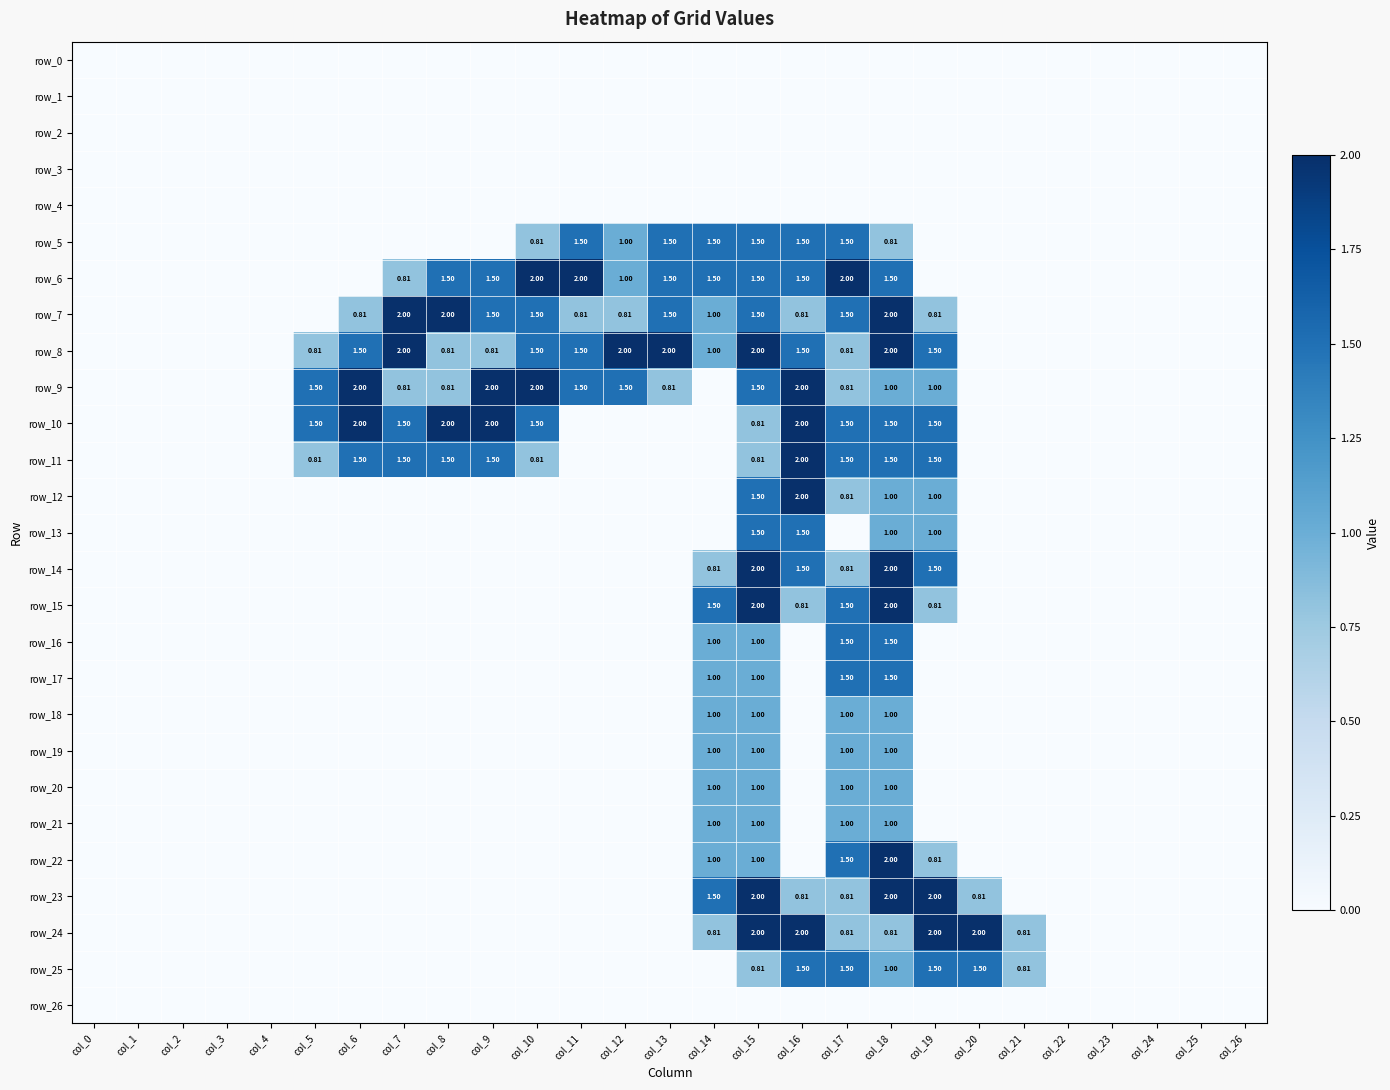

Reading left to right, what are all the values shown in this chart?

row_0: 0.0	0.0	0.0	0.0	0.0	0.0	0.0	0.0	0.0	0.0	0.0	0.0	0.0	0.0	0.0	0.0	0.0	0.0	0.0	0.0	0.0	0.0	0.0	0.0	0.0	0.0	0.0
row_1: 0.0	0.0	0.0	0.0	0.0	0.0	0.0	0.0	0.0	0.0	0.0	0.0	0.0	0.0	0.0	0.0	0.0	0.0	0.0	0.0	0.0	0.0	0.0	0.0	0.0	0.0	0.0
row_2: 0.0	0.0	0.0	0.0	0.0	0.0	0.0	0.0	0.0	0.0	0.0	0.0	0.0	0.0	0.0	0.0	0.0	0.0	0.0	0.0	0.0	0.0	0.0	0.0	0.0	0.0	0.0
row_3: 0.0	0.0	0.0	0.0	0.0	0.0	0.0	0.0	0.0	0.0	0.0	0.0	0.0	0.0	0.0	0.0	0.0	0.0	0.0	0.0	0.0	0.0	0.0	0.0	0.0	0.0	0.0
row_4: 0.0	0.0	0.0	0.0	0.0	0.0	0.0	0.0	0.0	0.0	0.0	0.0	0.0	0.0	0.0	0.0	0.0	0.0	0.0	0.0	0.0	0.0	0.0	0.0	0.0	0.0	0.0
row_5: 0.0	0.0	0.0	0.0	0.0	0.0	0.0	0.0	0.0	0.0	0.8	1.5	1.0	1.5	1.5	1.5	1.5	1.5	0.8	0.0	0.0	0.0	0.0	0.0	0.0	0.0	0.0
row_6: 0.0	0.0	0.0	0.0	0.0	0.0	0.0	0.8	1.5	1.5	2.0	2.0	1.0	1.5	1.5	1.5	1.5	2.0	1.5	0.0	0.0	0.0	0.0	0.0	0.0	0.0	0.0
row_7: 0.0	0.0	0.0	0.0	0.0	0.0	0.8	2.0	2.0	1.5	1.5	0.8	0.8	1.5	1.0	1.5	0.8	1.5	2.0	0.8	0.0	0.0	0.0	0.0	0.0	0.0	0.0
row_8: 0.0	0.0	0.0	0.0	0.0	0.8	1.5	2.0	0.8	0.8	1.5	1.5	2.0	2.0	1.0	2.0	1.5	0.8	2.0	1.5	0.0	0.0	0.0	0.0	0.0	0.0	0.0
row_9: 0.0	0.0	0.0	0.0	0.0	1.5	2.0	0.8	0.8	2.0	2.0	1.5	1.5	0.8	0.0	1.5	2.0	0.8	1.0	1.0	0.0	0.0	0.0	0.0	0.0	0.0	0.0
row_10: 0.0	0.0	0.0	0.0	0.0	1.5	2.0	1.5	2.0	2.0	1.5	0.0	0.0	0.0	0.0	0.8	2.0	1.5	1.5	1.5	0.0	0.0	0.0	0.0	0.0	0.0	0.0
row_11: 0.0	0.0	0.0	0.0	0.0	0.8	1.5	1.5	1.5	1.5	0.8	0.0	0.0	0.0	0.0	0.8	2.0	1.5	1.5	1.5	0.0	0.0	0.0	0.0	0.0	0.0	0.0
row_12: 0.0	0.0	0.0	0.0	0.0	0.0	0.0	0.0	0.0	0.0	0.0	0.0	0.0	0.0	0.0	1.5	2.0	0.8	1.0	1.0	0.0	0.0	0.0	0.0	0.0	0.0	0.0
row_13: 0.0	0.0	0.0	0.0	0.0	0.0	0.0	0.0	0.0	0.0	0.0	0.0	0.0	0.0	0.0	1.5	1.5	0.0	1.0	1.0	0.0	0.0	0.0	0.0	0.0	0.0	0.0
row_14: 0.0	0.0	0.0	0.0	0.0	0.0	0.0	0.0	0.0	0.0	0.0	0.0	0.0	0.0	0.8	2.0	1.5	0.8	2.0	1.5	0.0	0.0	0.0	0.0	0.0	0.0	0.0
row_15: 0.0	0.0	0.0	0.0	0.0	0.0	0.0	0.0	0.0	0.0	0.0	0.0	0.0	0.0	1.5	2.0	0.8	1.5	2.0	0.8	0.0	0.0	0.0	0.0	0.0	0.0	0.0
row_16: 0.0	0.0	0.0	0.0	0.0	0.0	0.0	0.0	0.0	0.0	0.0	0.0	0.0	0.0	1.0	1.0	0.0	1.5	1.5	0.0	0.0	0.0	0.0	0.0	0.0	0.0	0.0
row_17: 0.0	0.0	0.0	0.0	0.0	0.0	0.0	0.0	0.0	0.0	0.0	0.0	0.0	0.0	1.0	1.0	0.0	1.5	1.5	0.0	0.0	0.0	0.0	0.0	0.0	0.0	0.0
row_18: 0.0	0.0	0.0	0.0	0.0	0.0	0.0	0.0	0.0	0.0	0.0	0.0	0.0	0.0	1.0	1.0	0.0	1.0	1.0	0.0	0.0	0.0	0.0	0.0	0.0	0.0	0.0
row_19: 0.0	0.0	0.0	0.0	0.0	0.0	0.0	0.0	0.0	0.0	0.0	0.0	0.0	0.0	1.0	1.0	0.0	1.0	1.0	0.0	0.0	0.0	0.0	0.0	0.0	0.0	0.0
row_20: 0.0	0.0	0.0	0.0	0.0	0.0	0.0	0.0	0.0	0.0	0.0	0.0	0.0	0.0	1.0	1.0	0.0	1.0	1.0	0.0	0.0	0.0	0.0	0.0	0.0	0.0	0.0
row_21: 0.0	0.0	0.0	0.0	0.0	0.0	0.0	0.0	0.0	0.0	0.0	0.0	0.0	0.0	1.0	1.0	0.0	1.0	1.0	0.0	0.0	0.0	0.0	0.0	0.0	0.0	0.0
row_22: 0.0	0.0	0.0	0.0	0.0	0.0	0.0	0.0	0.0	0.0	0.0	0.0	0.0	0.0	1.0	1.0	0.0	1.5	2.0	0.8	0.0	0.0	0.0	0.0	0.0	0.0	0.0
row_23: 0.0	0.0	0.0	0.0	0.0	0.0	0.0	0.0	0.0	0.0	0.0	0.0	0.0	0.0	1.5	2.0	0.8	0.8	2.0	2.0	0.8	0.0	0.0	0.0	0.0	0.0	0.0
row_24: 0.0	0.0	0.0	0.0	0.0	0.0	0.0	0.0	0.0	0.0	0.0	0.0	0.0	0.0	0.8	2.0	2.0	0.8	0.8	2.0	2.0	0.8	0.0	0.0	0.0	0.0	0.0
row_25: 0.0	0.0	0.0	0.0	0.0	0.0	0.0	0.0	0.0	0.0	0.0	0.0	0.0	0.0	0.0	0.8	1.5	1.5	1.0	1.5	1.5	0.8	0.0	0.0	0.0	0.0	0.0
row_26: 0.0	0.0	0.0	0.0	0.0	0.0	0.0	0.0	0.0	0.0	0.0	0.0	0.0	0.0	0.0	0.0	0.0	0.0	0.0	0.0	0.0	0.0	0.0	0.0	0.0	0.0	0.0